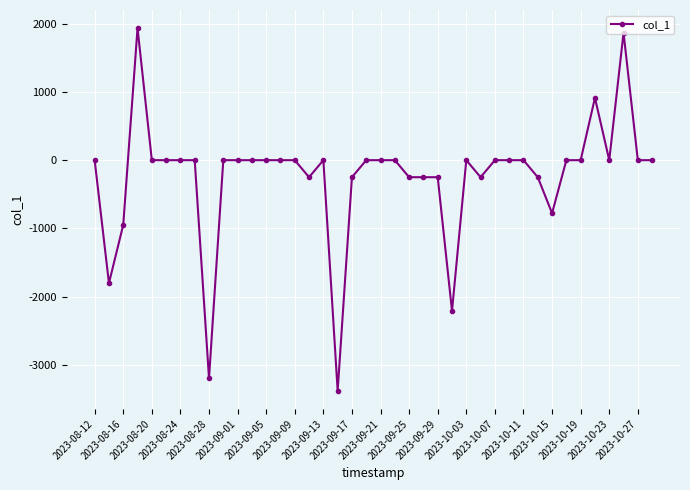

What is the difference between the maximum and minimum values?

5309.6